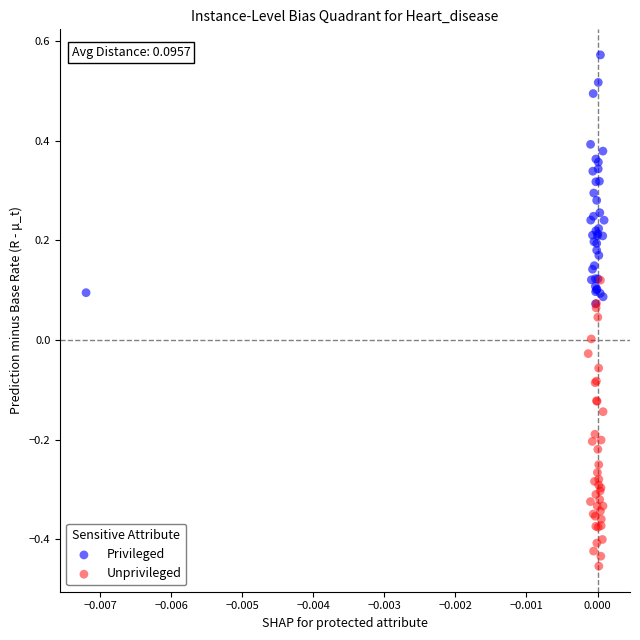

What are all the series names shown in the legend?

Privileged, Unprivileged